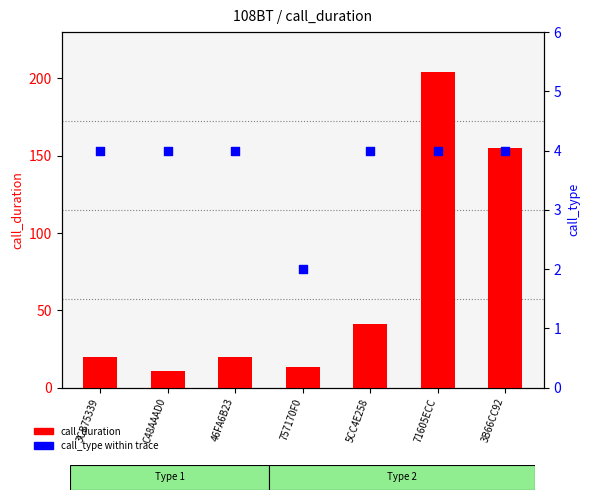

At how many categories does at least one series exceed 35?

3